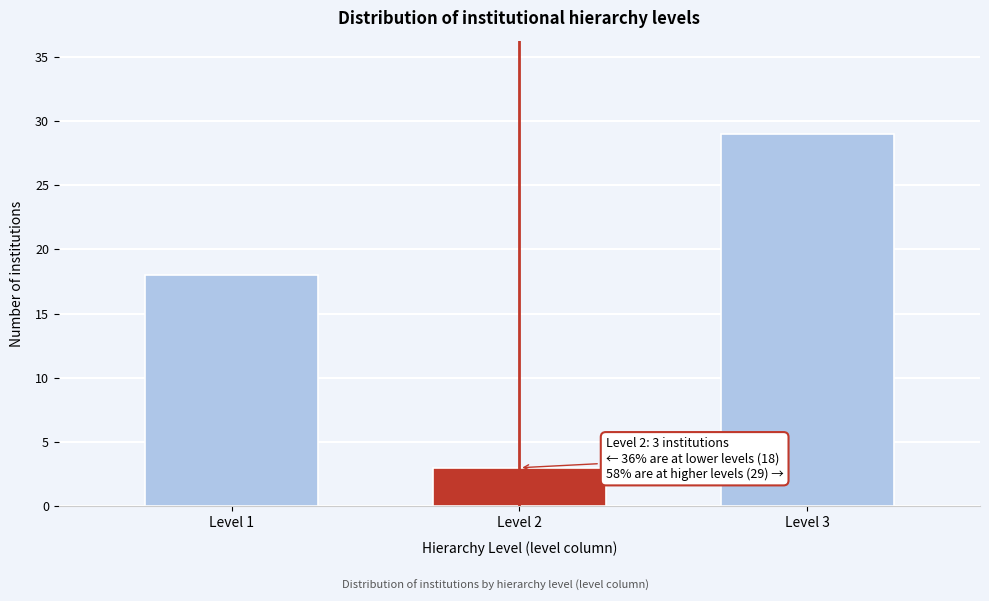

Reading right to left, extract all data points from this chart.

Level 3=29	Level 2=3	Level 1=18